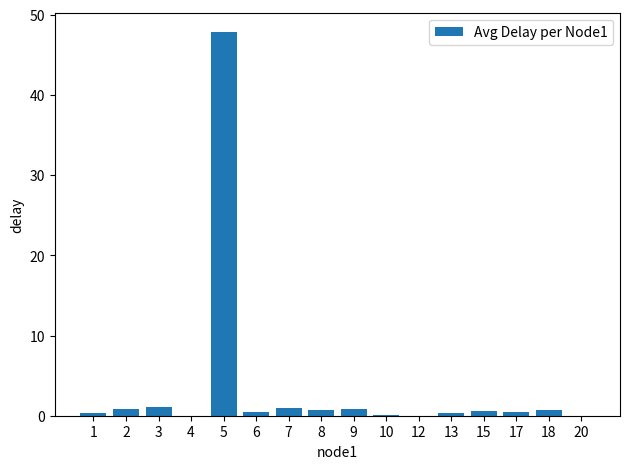

Is it true that the value at 12 is 0.0?

True